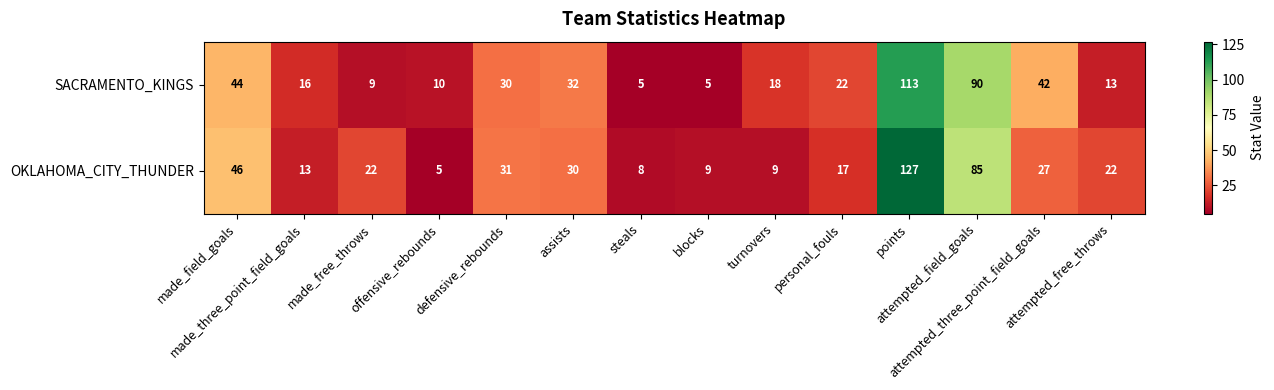

At which category is the sum across all series the highest?

points